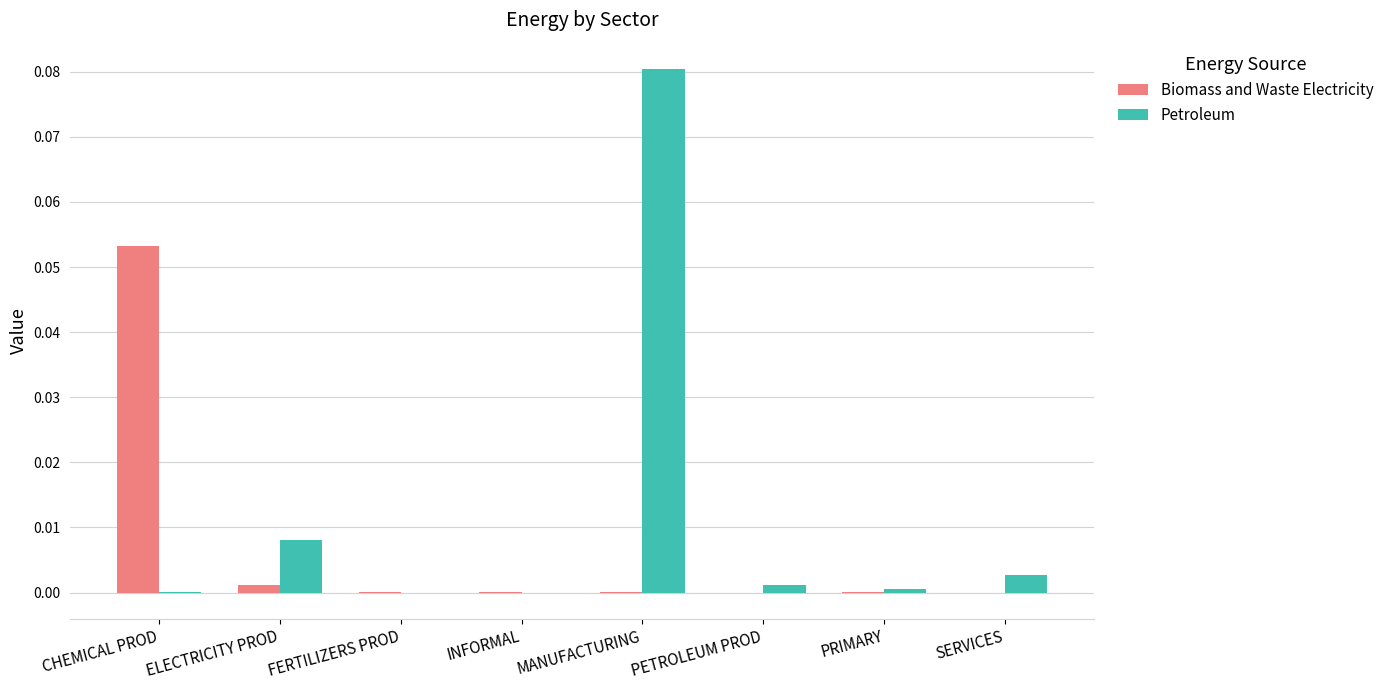

Where does the Biomass and Waste Electricity series first go above 0?

CHEMICAL PROD